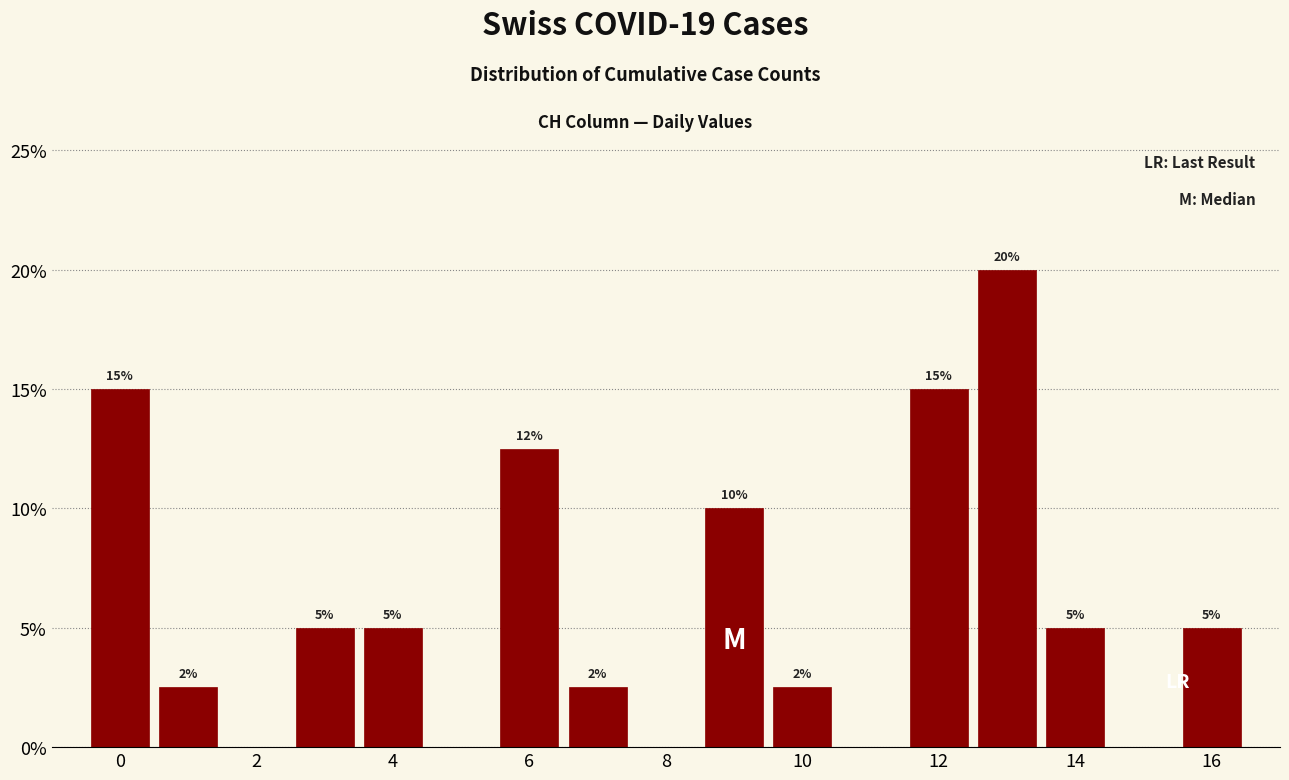

Which range on the x-axis has the tallest bar?

12.5 to 13.5